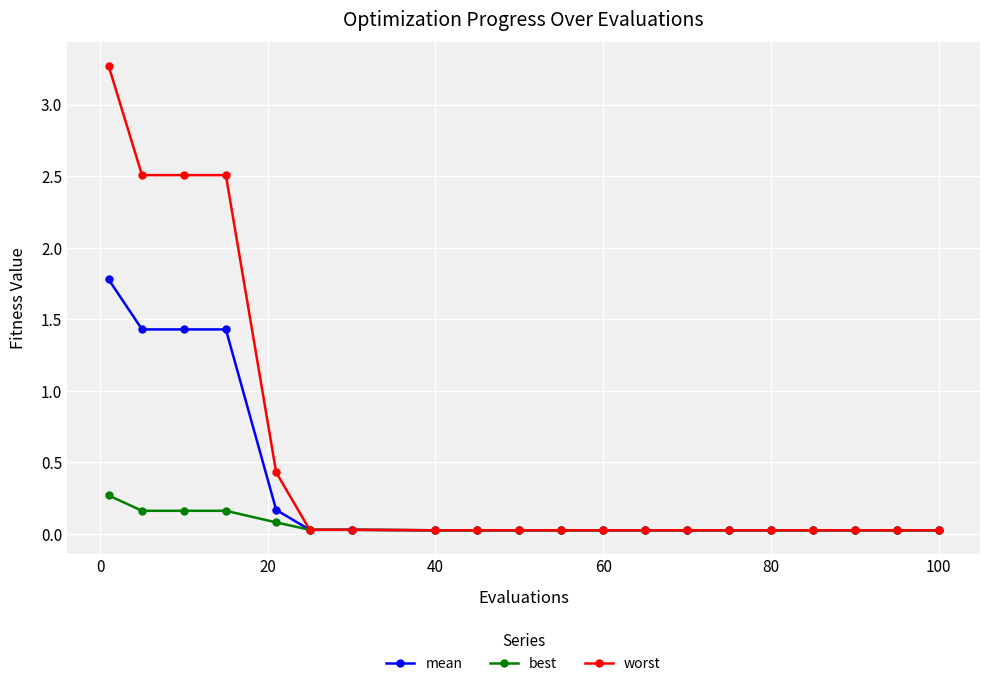

At how many categories does at least one series exceed 2?

4